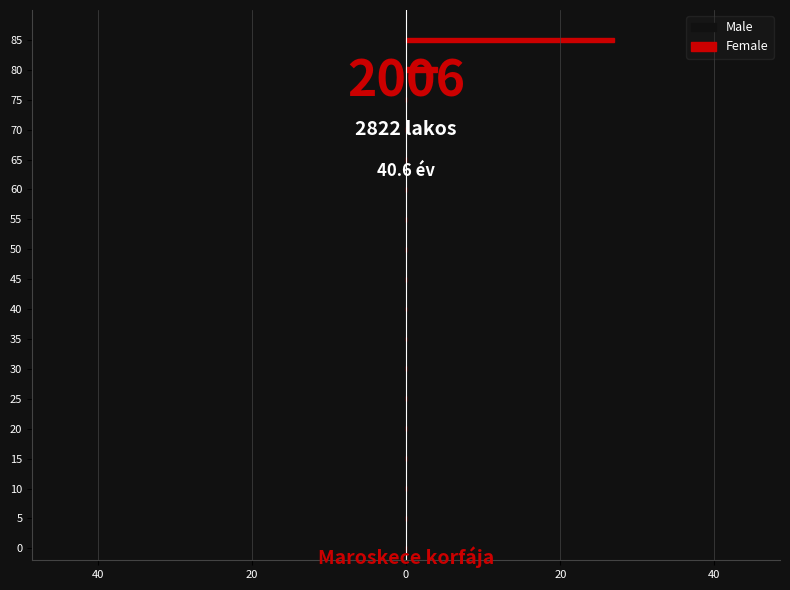

Reading left to right, transcribe all the data shown in this chart.

Male: 0	0	0	0	0	0	0	0	0	0	0	0	0	0	0	0	-8	-31
Female: 0	0	0	0	0	0	0	0	0	0	0	0	0	0	0	0	4	27